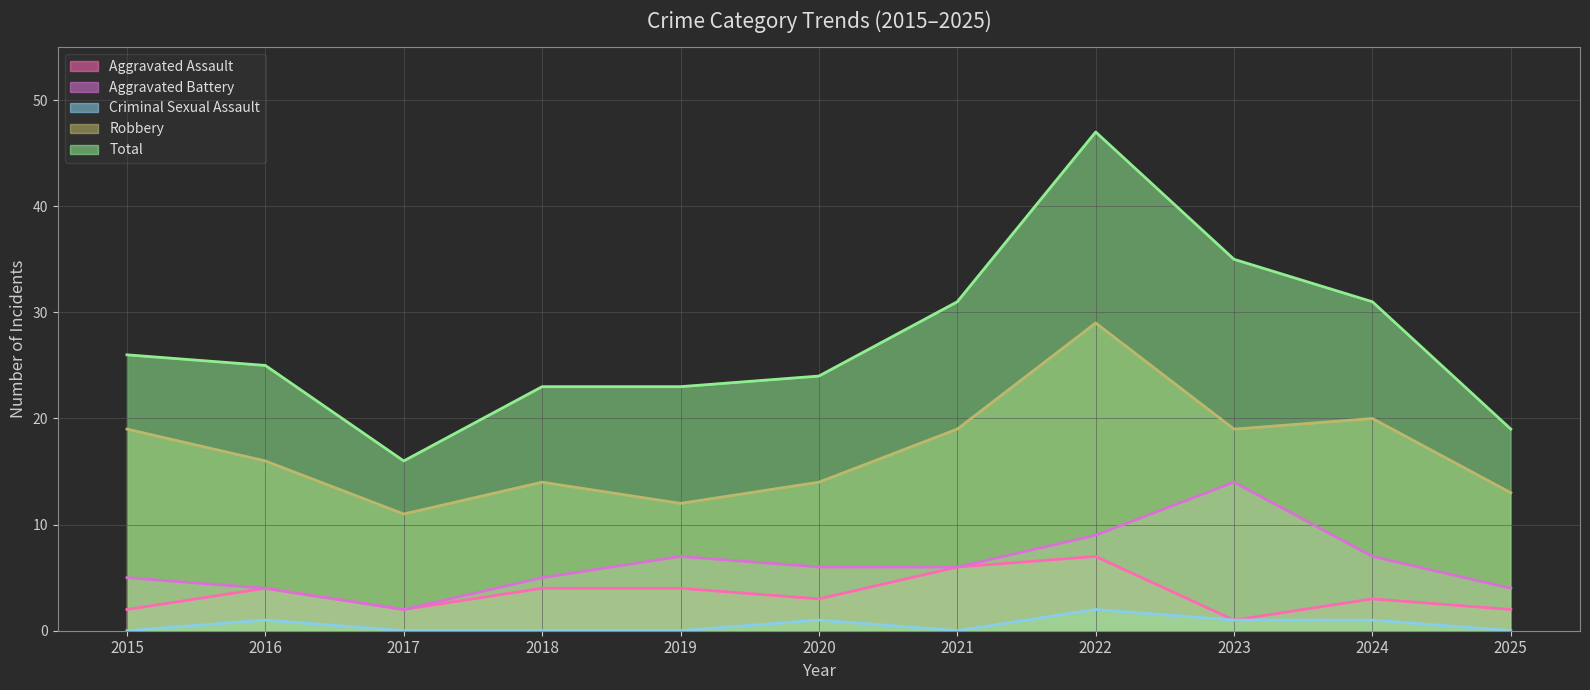

What is the sum of all Total values?

300